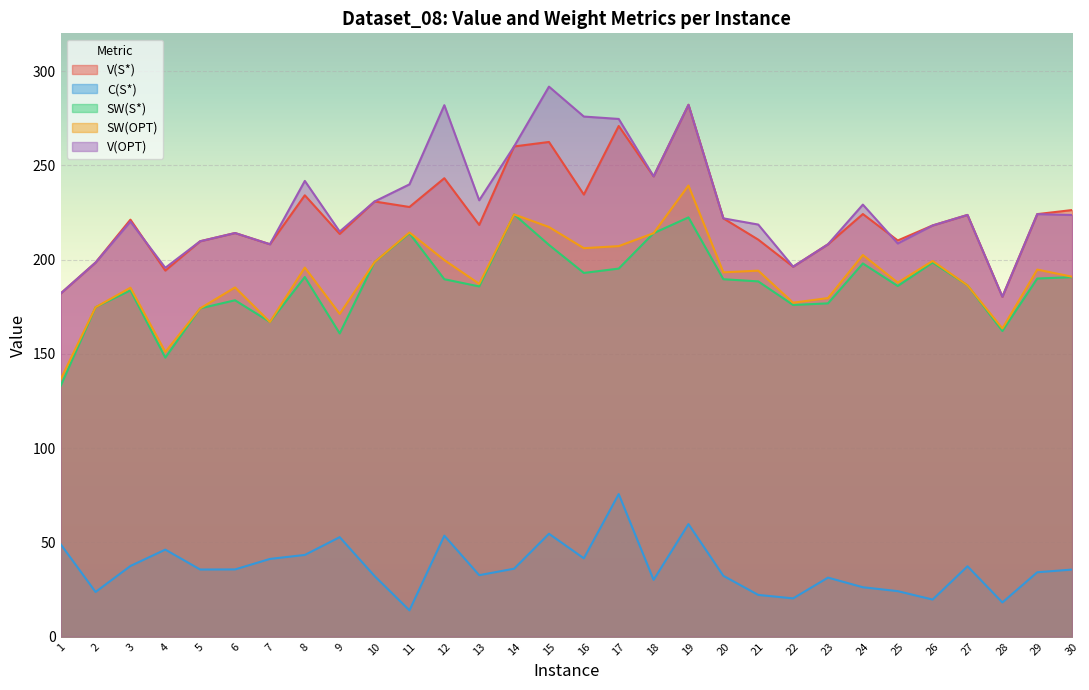

What is the sum of the SW(S*) values at 8 and 2?

365.5